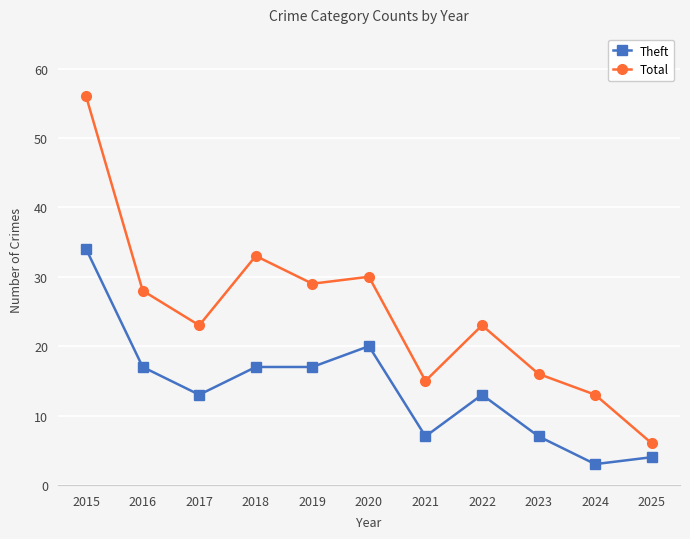

Which series changed the most between 2024 and 2025?

Total